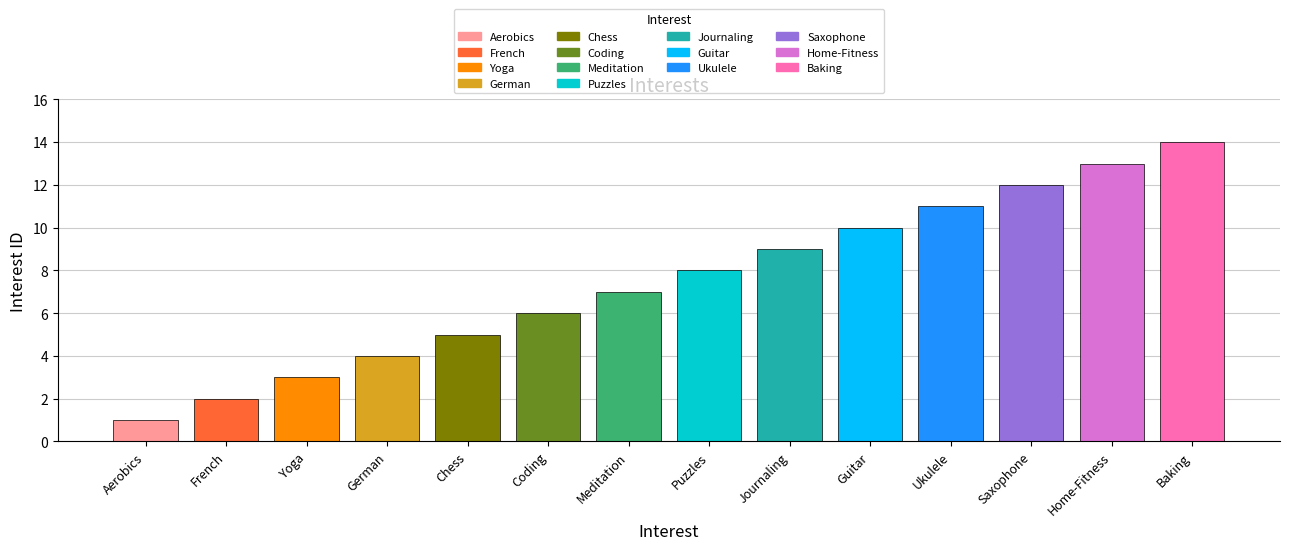

What is the difference between the maximum and second lowest values?

12